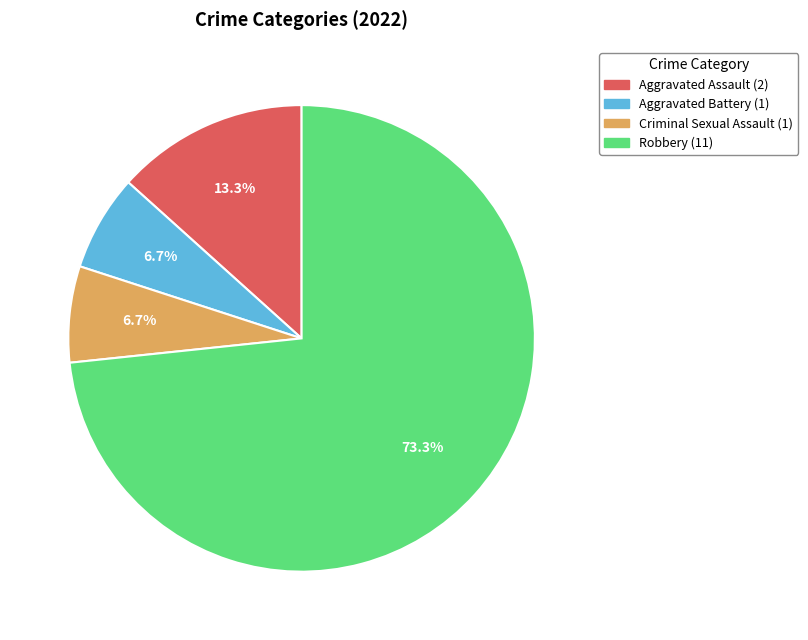

What percentage do Aggravated Assault and Aggravated Battery together represent?

20.0%